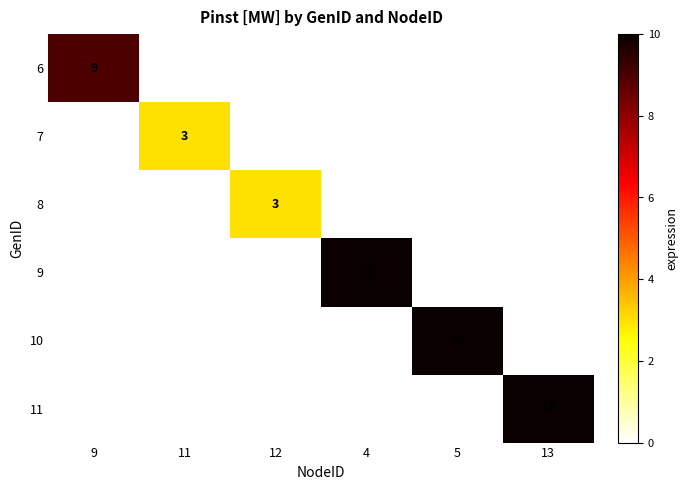

Rank the series at 13 from highest to lowest value.

6, 7, 8, 9, 10, 11